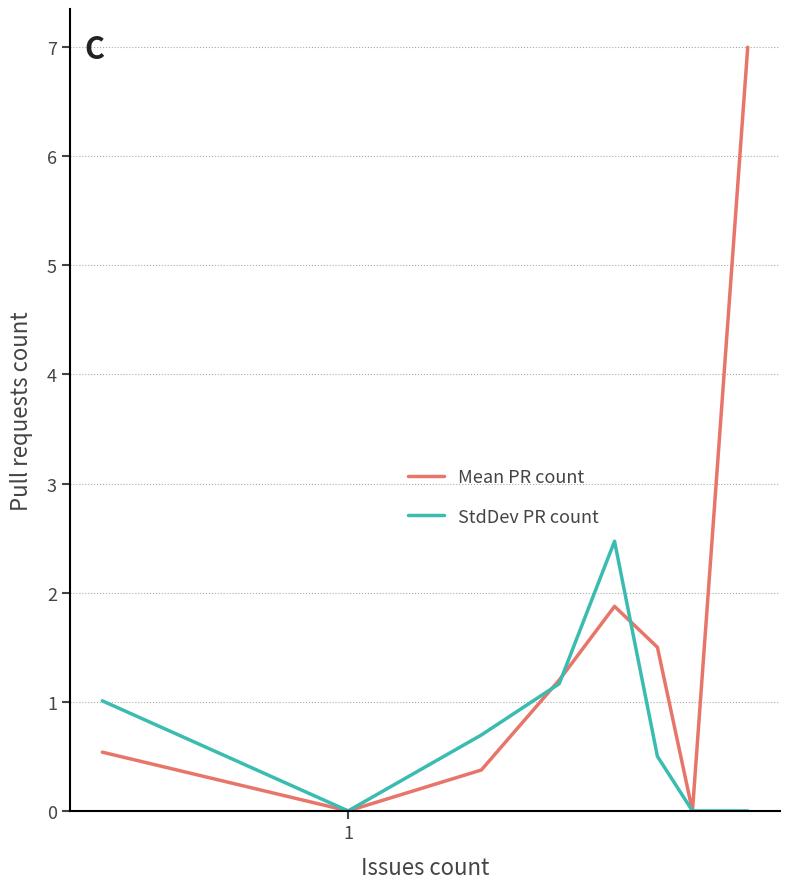

Rank the series by their average value, from highest to lowest.

Mean PR count, StdDev PR count